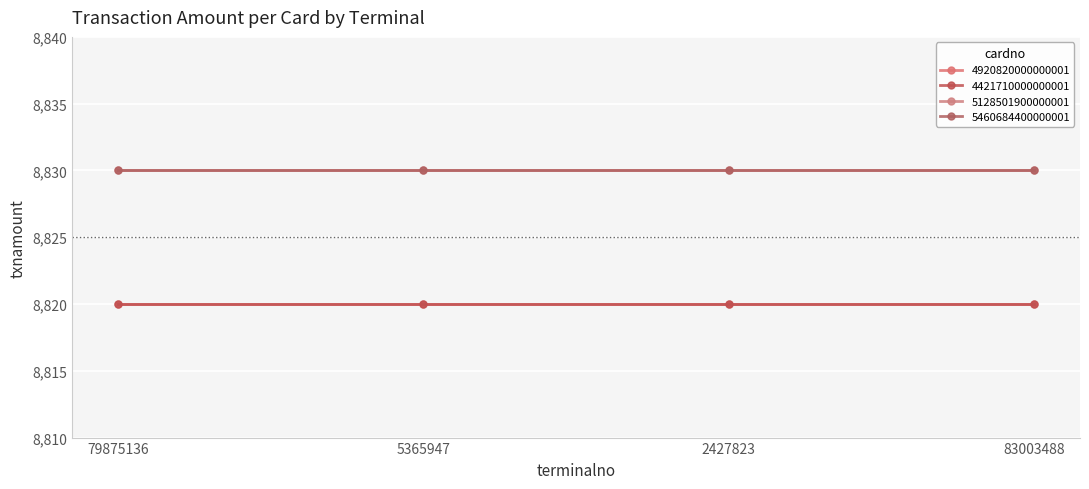

Does the chart have visible grid lines?

Yes